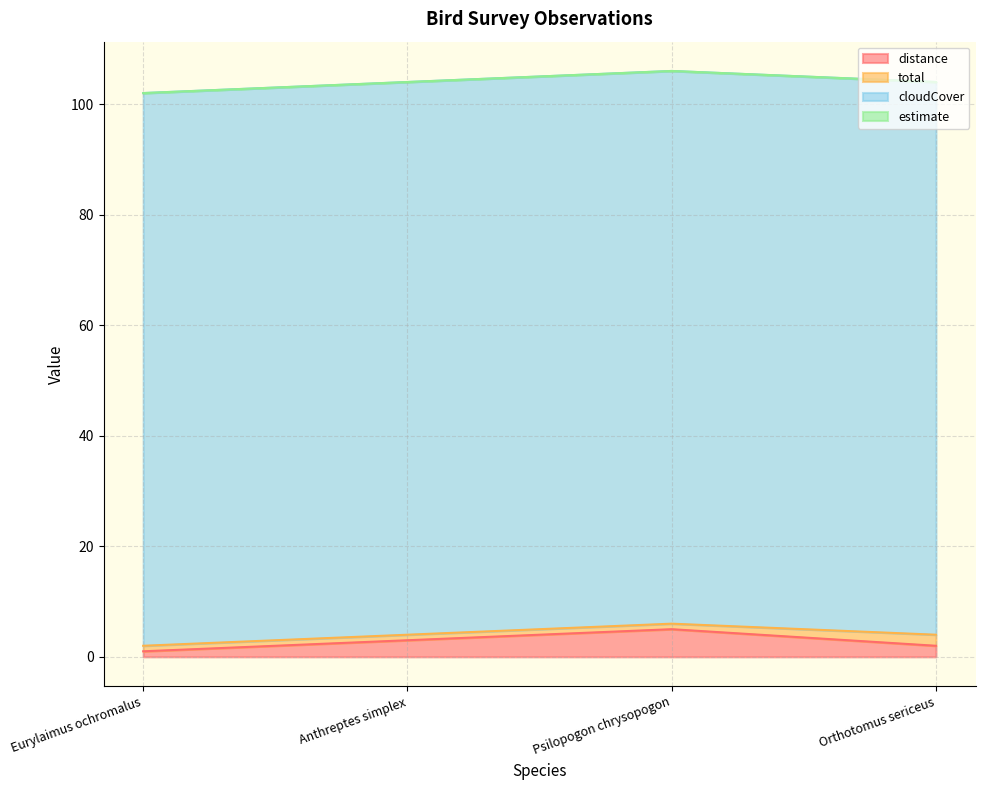

Reading left to right, transcribe all the data shown in this chart.

distance: 1	3	5	2
total: 1	1	1	2
cloudCover: 100	100	100	100
estimate: 0	0	0	0